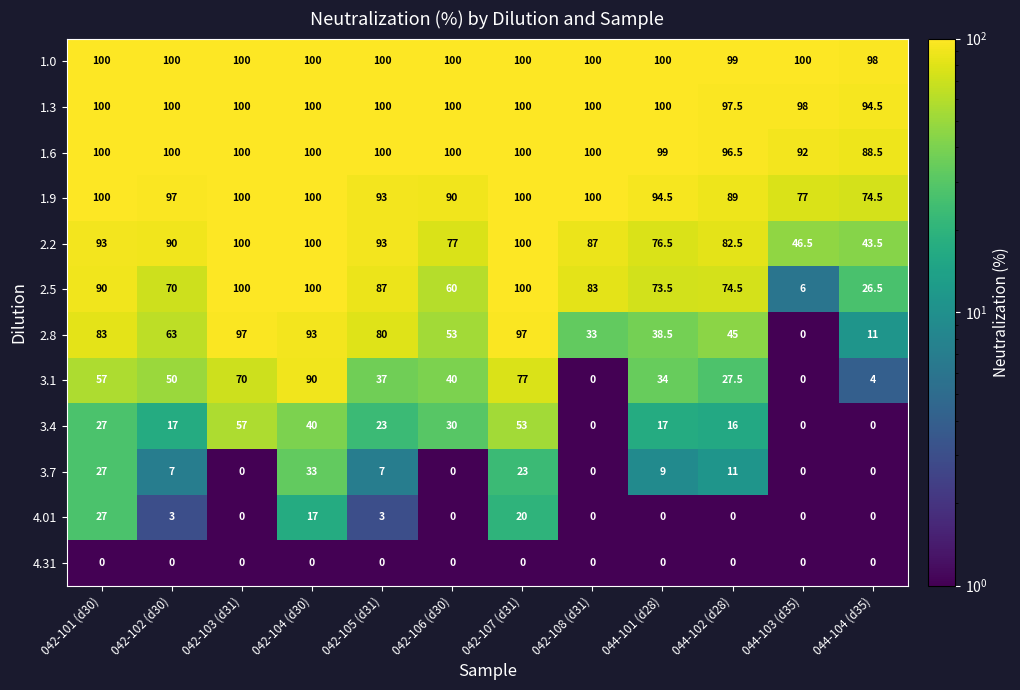

Which category has the lowest value in the 1.3 series?

044-104 (d35)